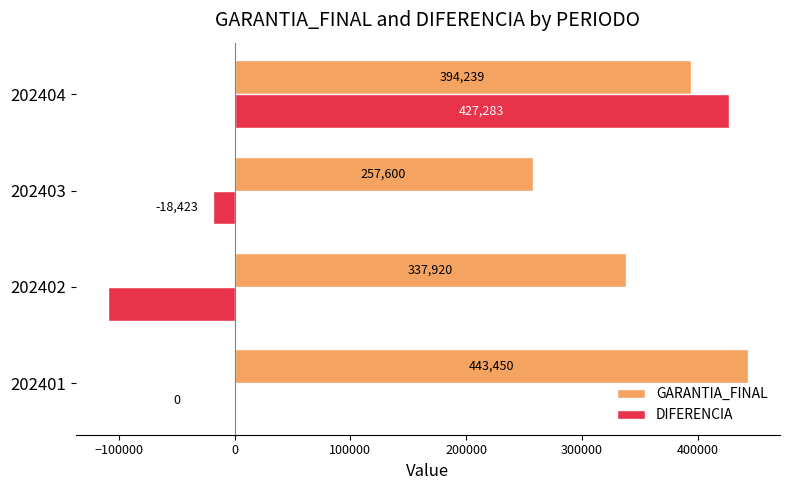

At which category is the sum across all series the highest?

202404